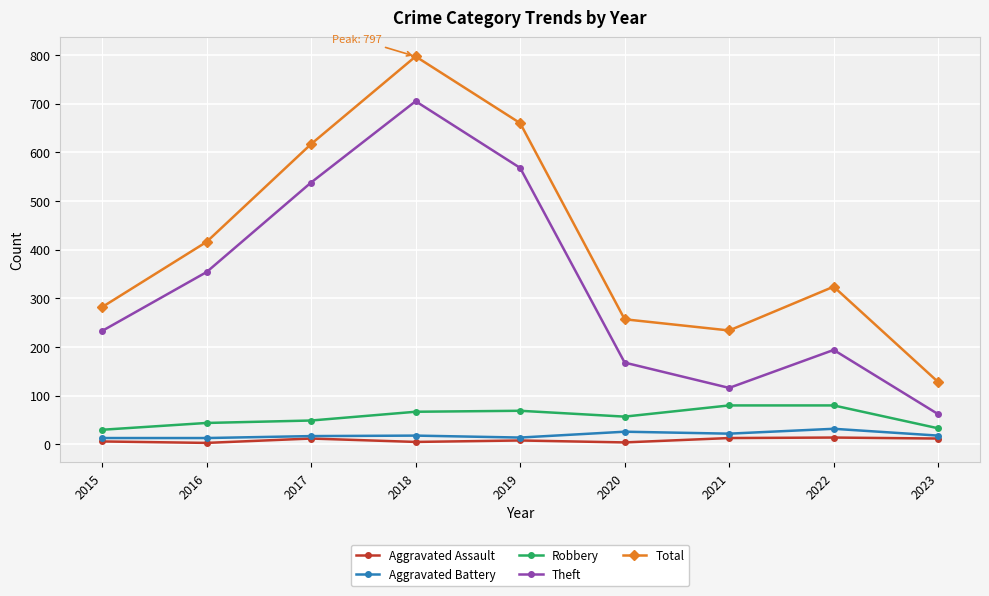

What is the total value across all series at 2015?

564